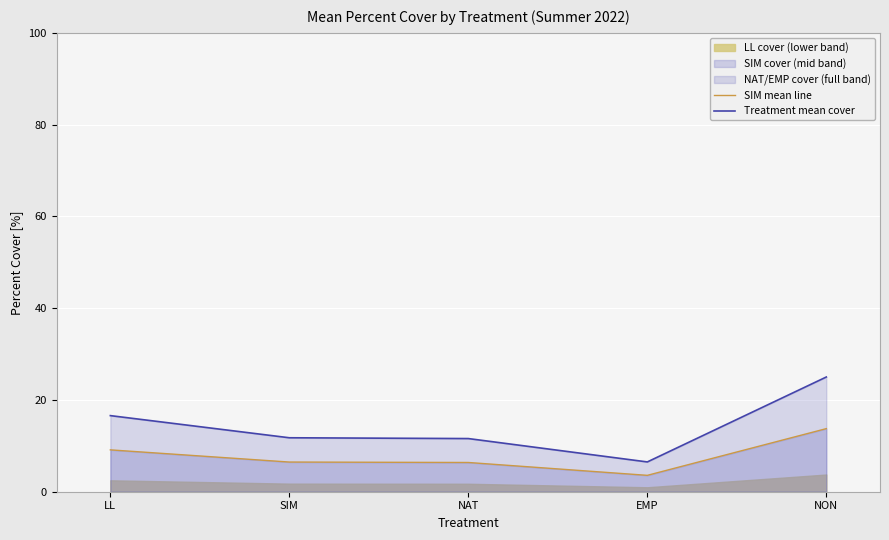

The value of SIM mean line at NAT is 6.4. True or false?

True